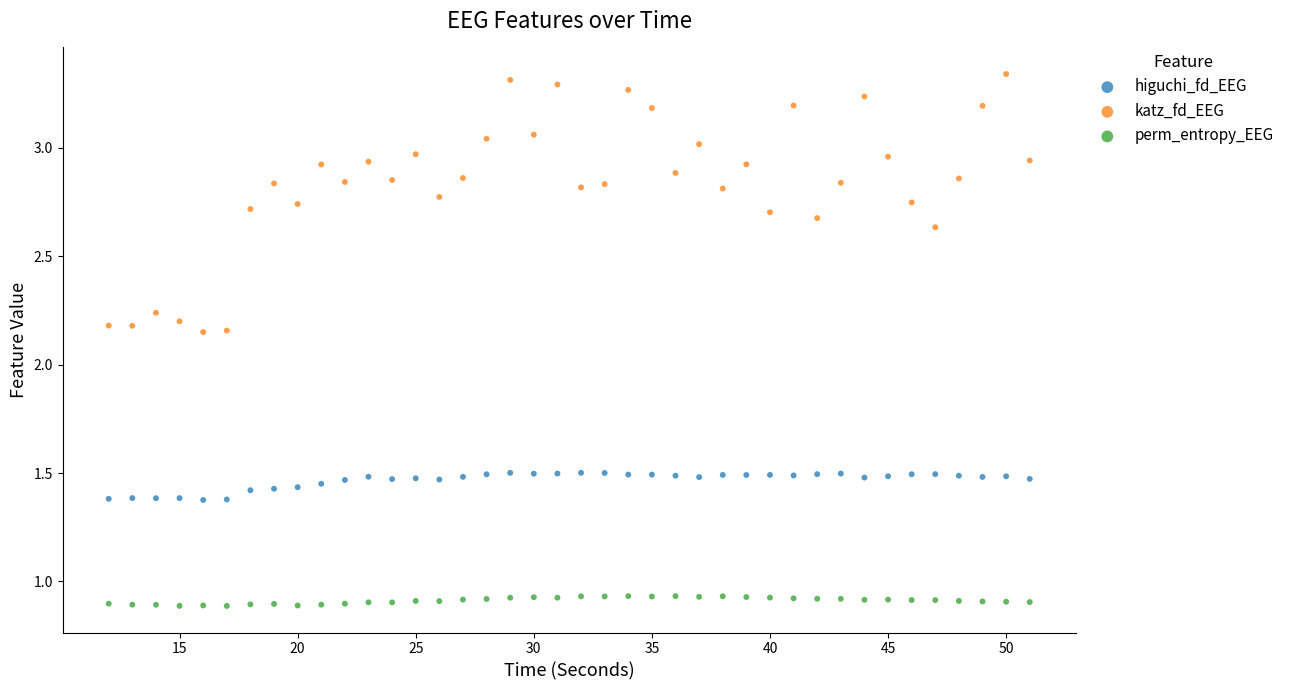

Across all data points, what is the range of Y values (max minus min)?

2.5